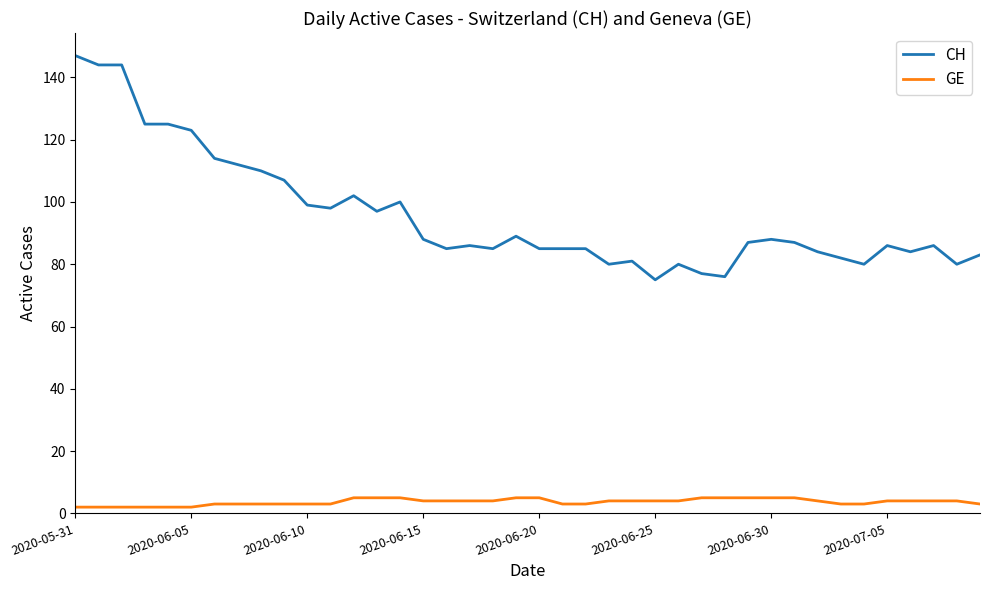

Does the chart display data point markers on the line(s)?

No